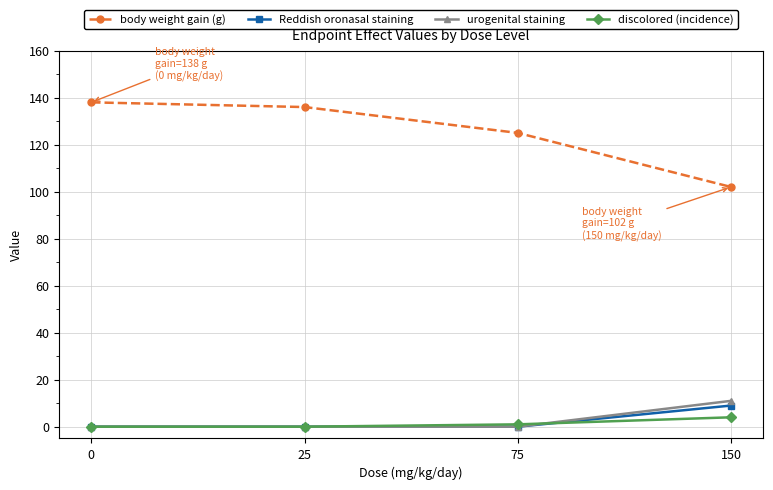

What is the maximum value shown in the chart?

138